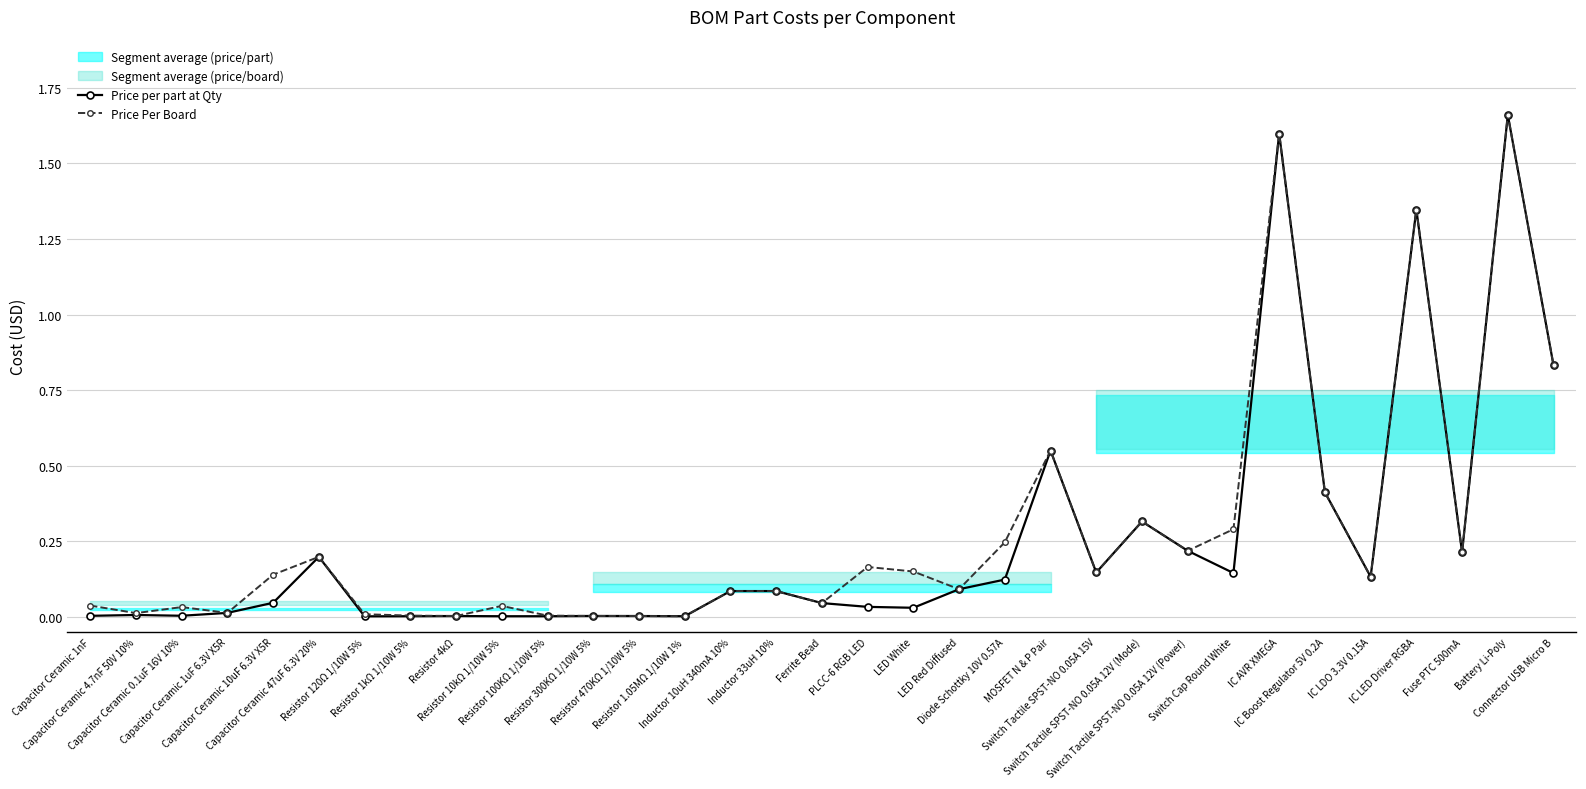

Reading right to left, list all the values displayed in this chart.

Price per part at Qty: Connector USB Micro B=0.8	Battery Li-Poly=1.7	Fuse PTC 500mA=0.2	IC LED Driver RGBA=1.3	IC LDO 3.3V 0.15A=0.1	IC Boost Regulator 5V 0.2A=0.4	IC AVR XMEGA=1.6	Switch Cap Round White=0.1	Switch Tactile SPST-NO 0.05A 12V (Power)=0.2	Switch Tactile SPST-NO 0.05A 12V (Mode)=0.3	Switch Tactile SPST-NO 0.05A 15V=0.1	MOSFET N & P Pair=0.6	Diode Schottky 10V 0.57A=0.1	LED Red Diffused=0.1	LED White=0.0	PLCC-6 RGB LED=0.0	Ferrite Bead=0.0	Inductor 33uH 10%=0.1	Inductor 10uH 340mA 10%=0.1	Resistor 1.05MΩ 1/10W 1%=0.0	Resistor 470KΩ 1/10W 5%=0.0	Resistor 300KΩ 1/10W 5%=0.0	Resistor 100KΩ 1/10W 5%=0.0	Resistor 10kΩ 1/10W 5%=0.0	Resistor 4kΩ=0.0	Resistor 1kΩ 1/10W 5%=0.0	Resistor 120Ω 1/10W 5%=0.0	Capacitor Ceramic 47uF 6.3V 20%=0.2	Capacitor Ceramic 10uF 6.3V X5R=0.0	Capacitor Ceramic 1uF 6.3V X5R=0.0	Capacitor Ceramic 0.1uF 16V 10%=0.0	Capacitor Ceramic 4.7nF 50V 10%=0.0	Capacitor Ceramic 1nF=0.0
Price Per Board: Connector USB Micro B=0.8	Battery Li-Poly=1.7	Fuse PTC 500mA=0.2	IC LED Driver RGBA=1.3	IC LDO 3.3V 0.15A=0.1	IC Boost Regulator 5V 0.2A=0.4	IC AVR XMEGA=1.6	Switch Cap Round White=0.3	Switch Tactile SPST-NO 0.05A 12V (Power)=0.2	Switch Tactile SPST-NO 0.05A 12V (Mode)=0.3	Switch Tactile SPST-NO 0.05A 15V=0.1	MOSFET N & P Pair=0.6	Diode Schottky 10V 0.57A=0.2	LED Red Diffused=0.1	LED White=0.1	PLCC-6 RGB LED=0.2	Ferrite Bead=0.0	Inductor 33uH 10%=0.1	Inductor 10uH 340mA 10%=0.1	Resistor 1.05MΩ 1/10W 1%=0.0	Resistor 470KΩ 1/10W 5%=0.0	Resistor 300KΩ 1/10W 5%=0.0	Resistor 100KΩ 1/10W 5%=0.0	Resistor 10kΩ 1/10W 5%=0.0	Resistor 4kΩ=0.0	Resistor 1kΩ 1/10W 5%=0.0	Resistor 120Ω 1/10W 5%=0.0	Capacitor Ceramic 47uF 6.3V 20%=0.2	Capacitor Ceramic 10uF 6.3V X5R=0.1	Capacitor Ceramic 1uF 6.3V X5R=0.0	Capacitor Ceramic 0.1uF 16V 10%=0.0	Capacitor Ceramic 4.7nF 50V 10%=0.0	Capacitor Ceramic 1nF=0.0